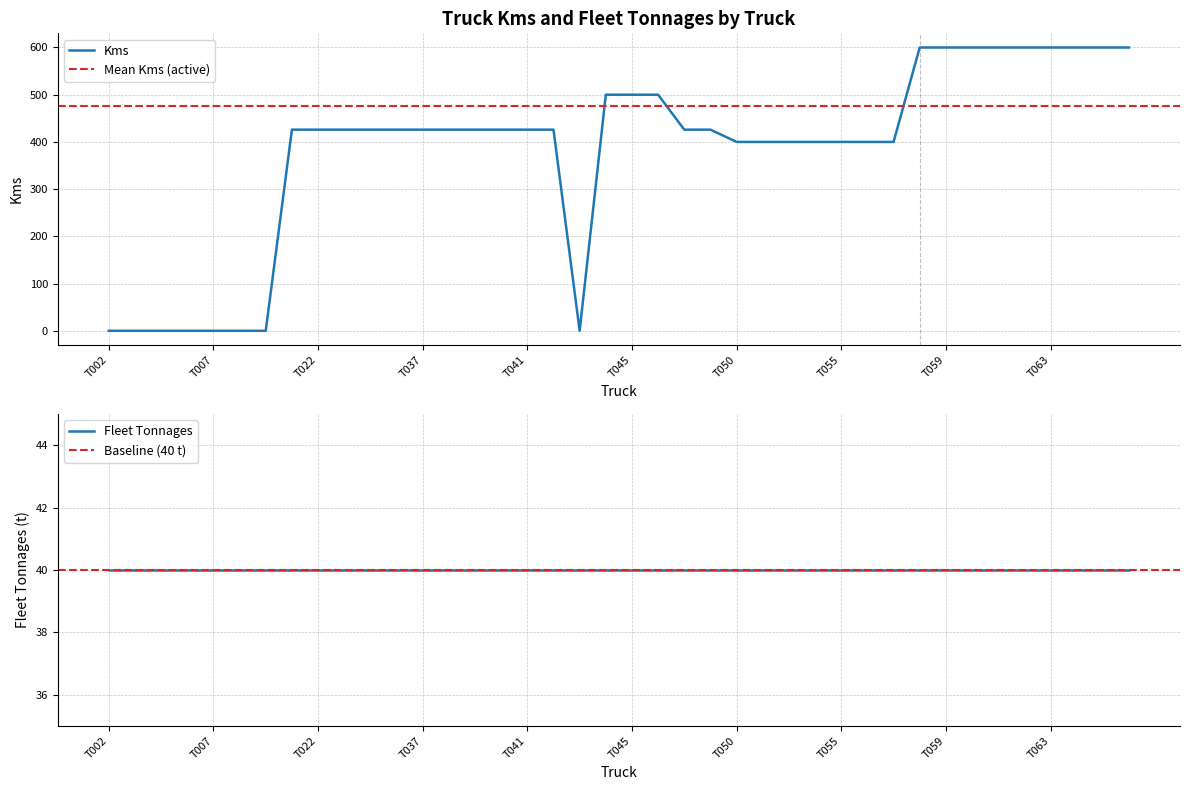

What value does the data have at T052, to the nearest 10?

400